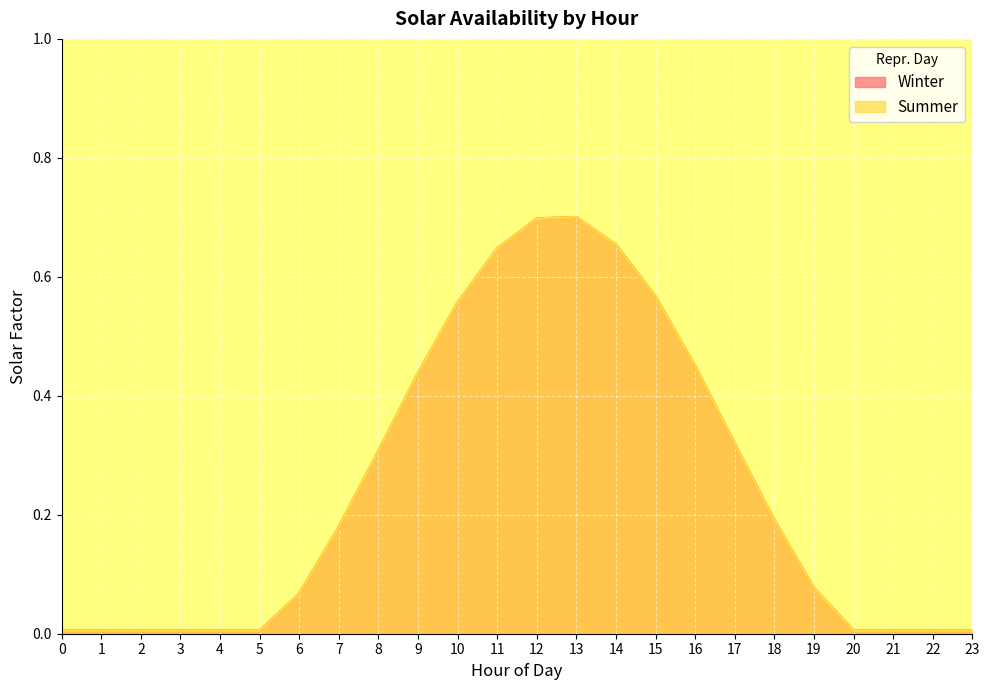

What are all the series names shown in the legend?

Winter, Summer